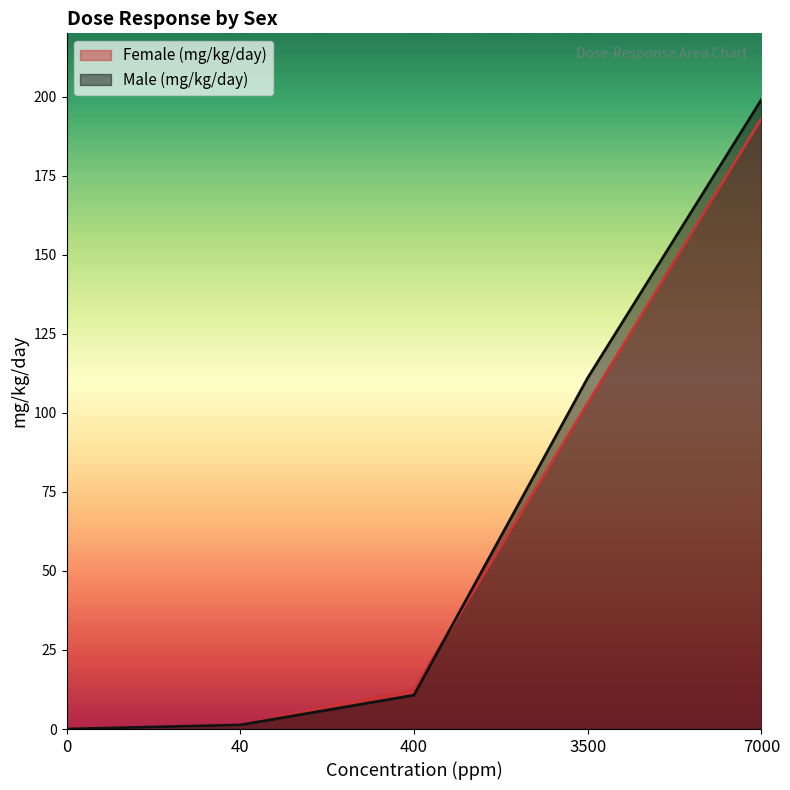

How many data points in Male (mg/kg/day) are less than 10?

2